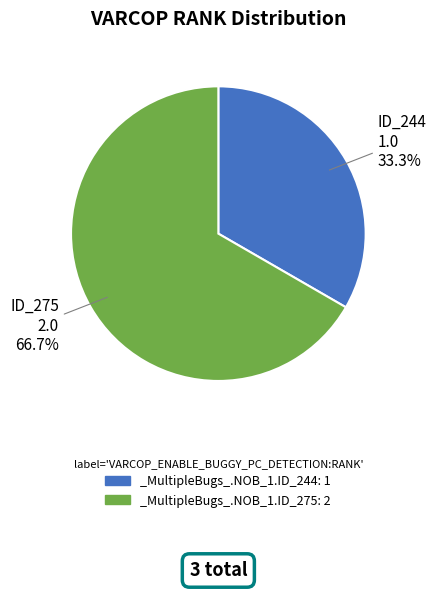

What is the ratio of the value at _MultipleBugs_.NOB_1.ID_244 to the value at _MultipleBugs_.NOB_1.ID_275?

0.5